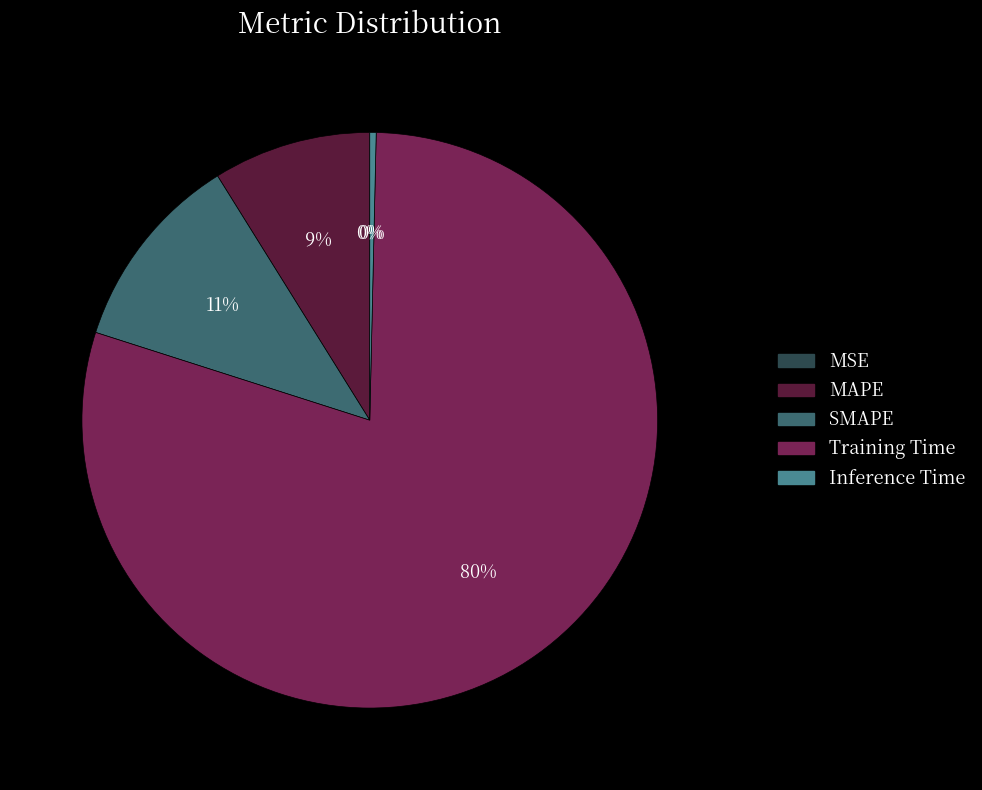

To the nearest percent, what portion does Training Time represent?

80%